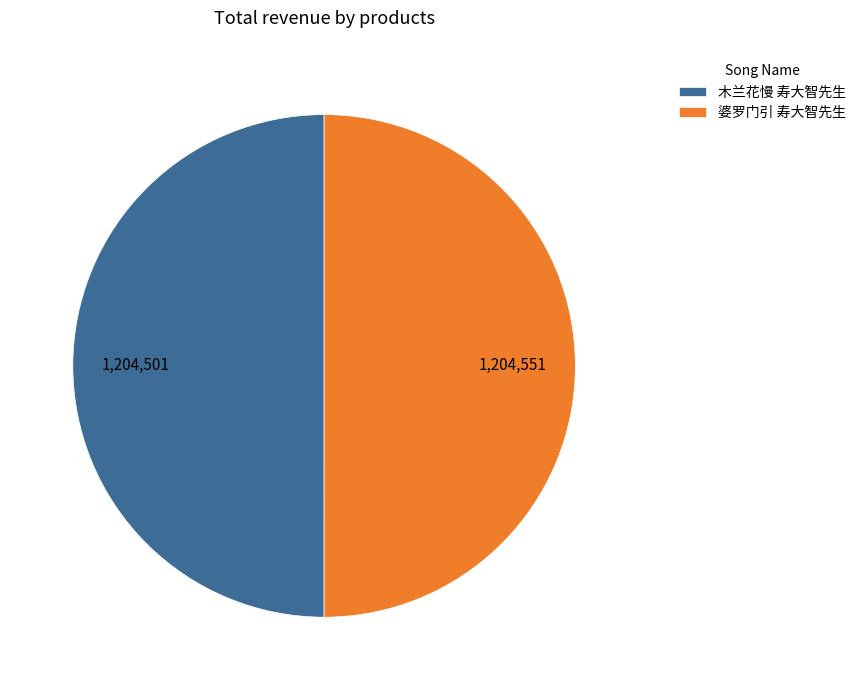

Combined, do 木兰花慢 寿大智先生 and 婆罗门引 寿大智先生 account for over 50%?

Yes